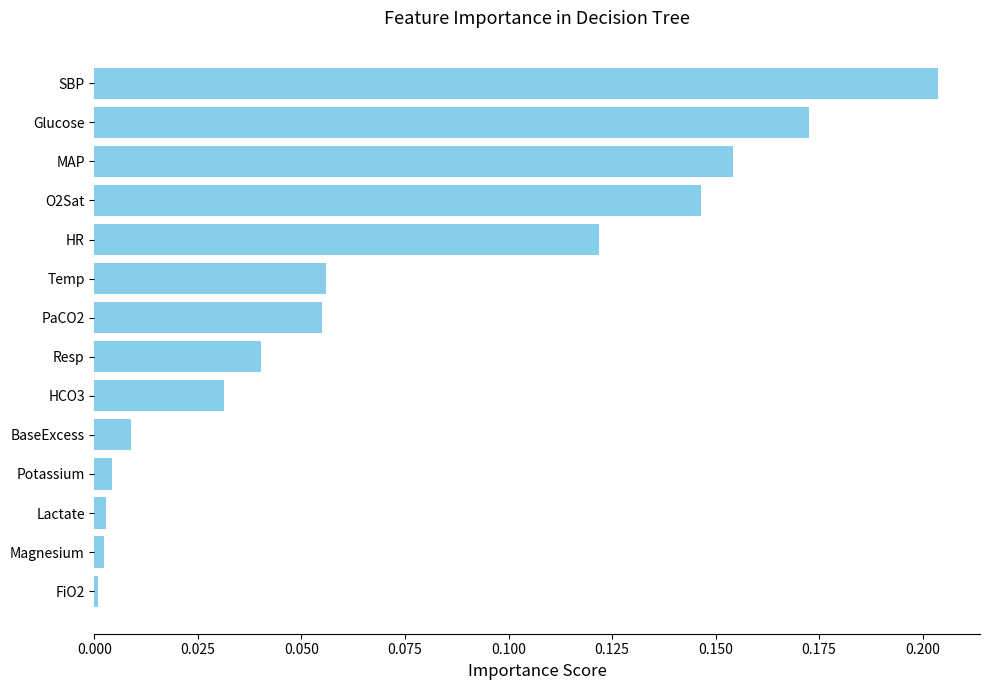

Is it true that the value at HCO3 is 0.0?

True